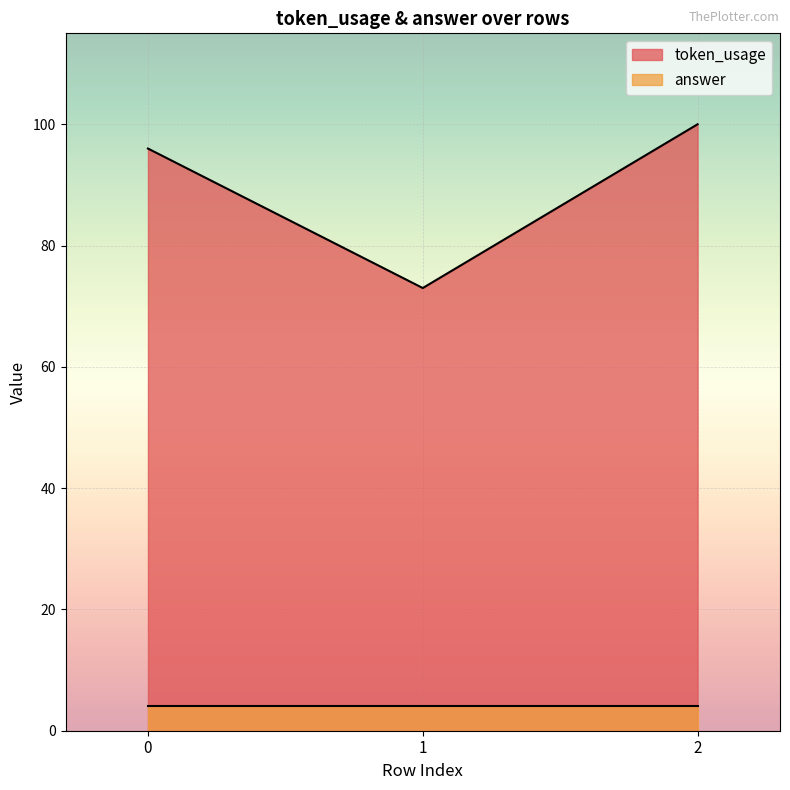

What is the sum of the values at 2 and 0?

196